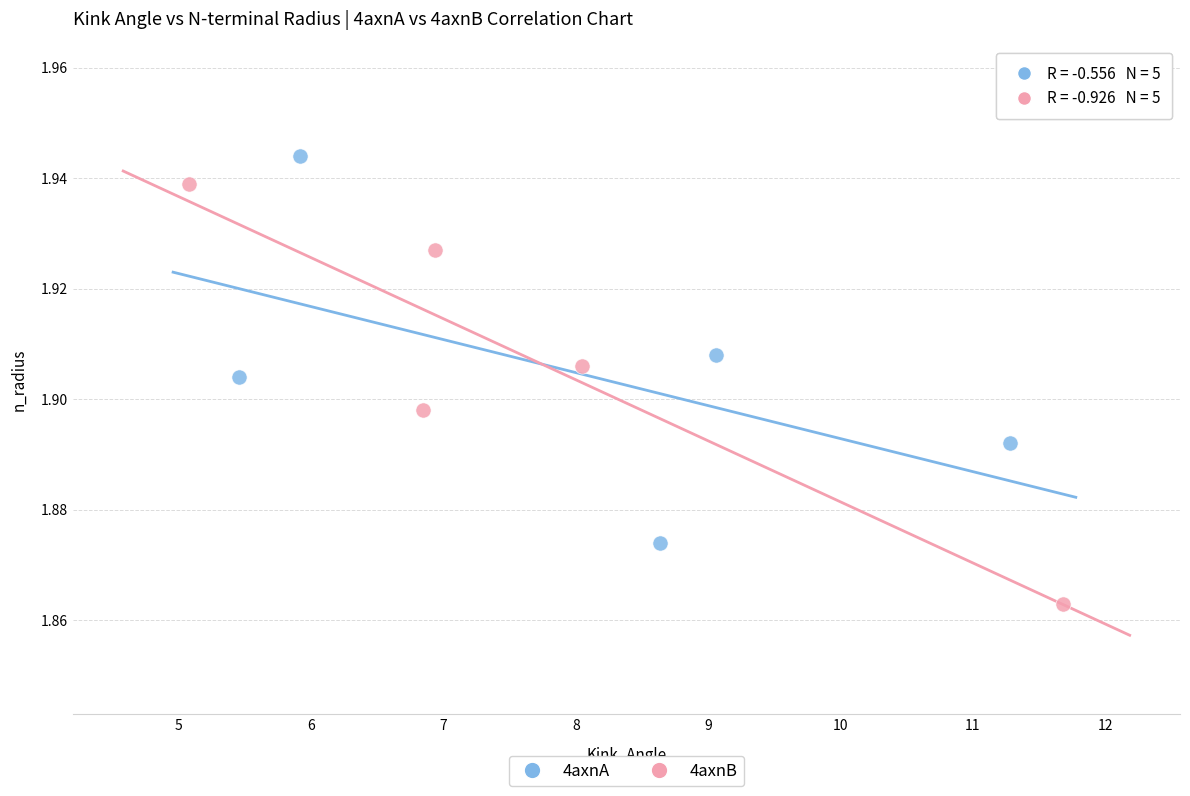

Which series contains the highest Y value?

4axnA